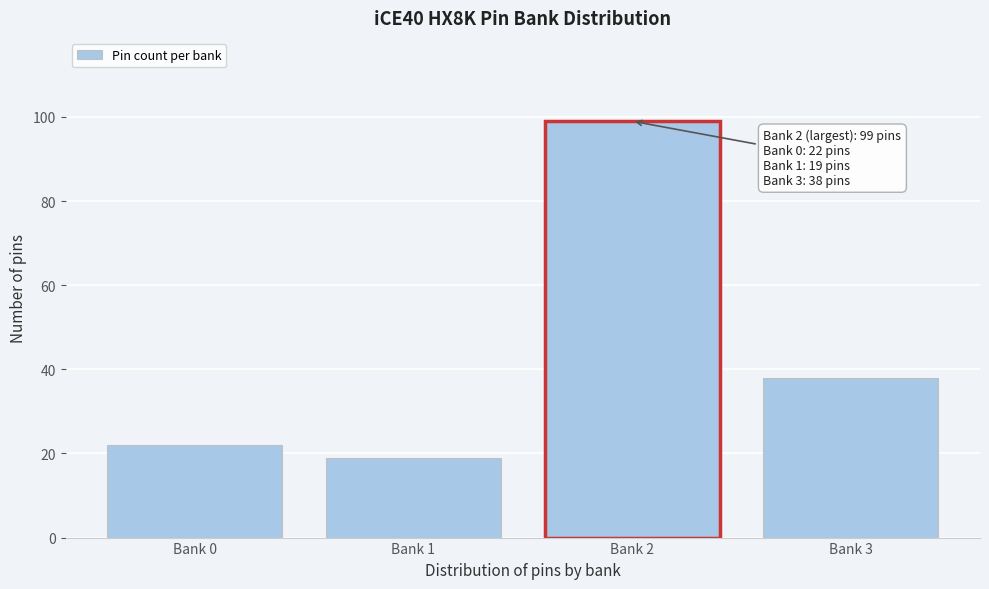

Reading left to right, what are all the values shown in this chart?

Bank 0=22	Bank 1=19	Bank 2=99	Bank 3=38